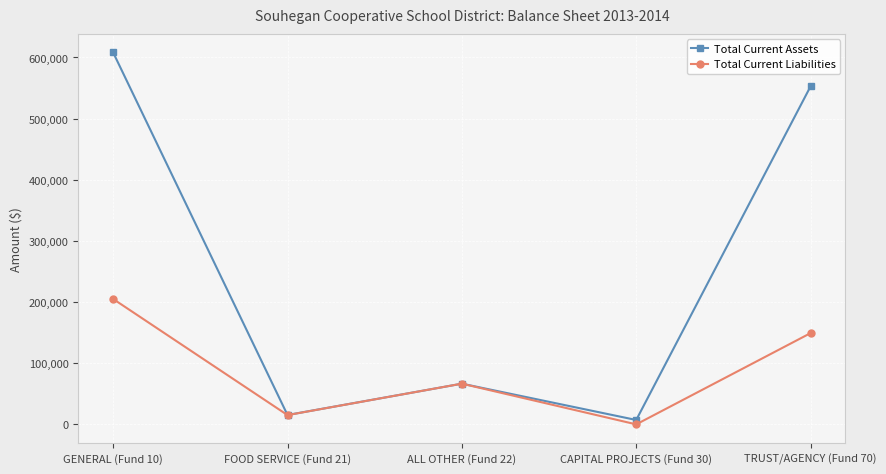

At how many categories does at least one series exceed 63393?

3